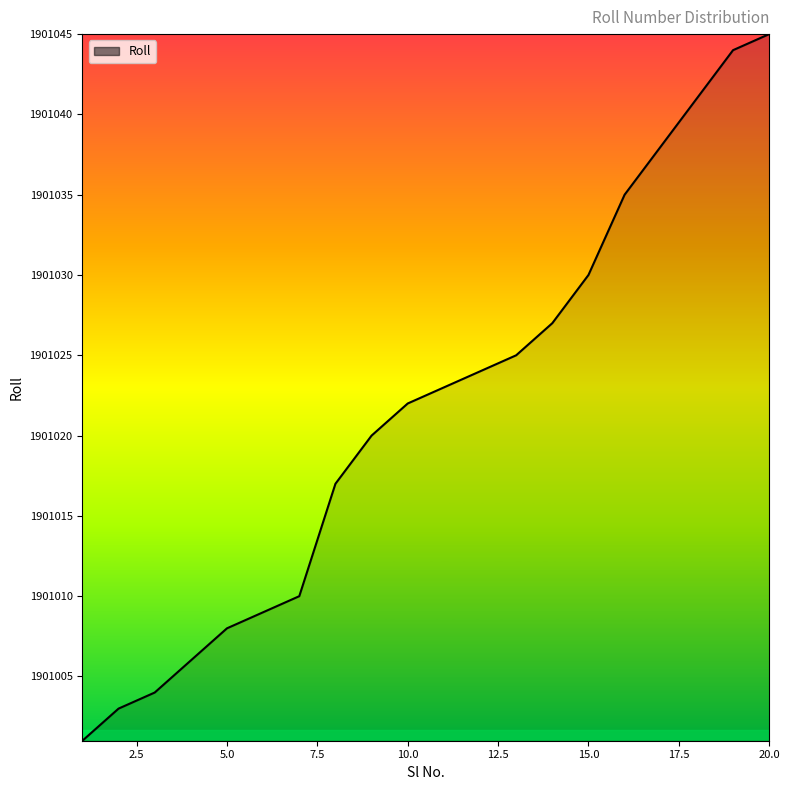

What is the maximum value shown in the chart?

1901045